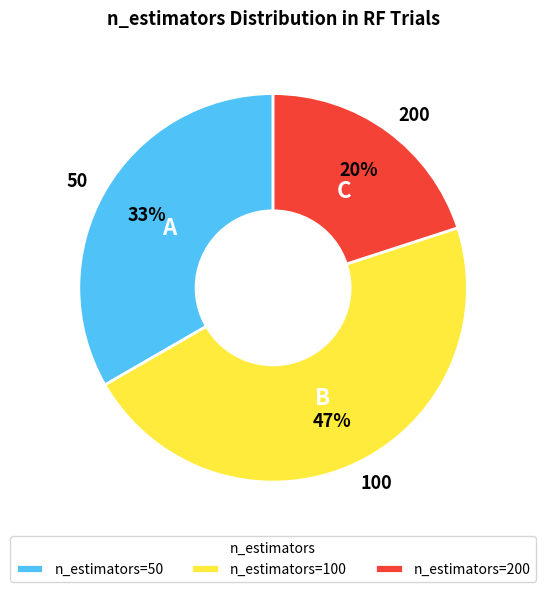

What percentage is the 100 slice, to the nearest percent?

47%